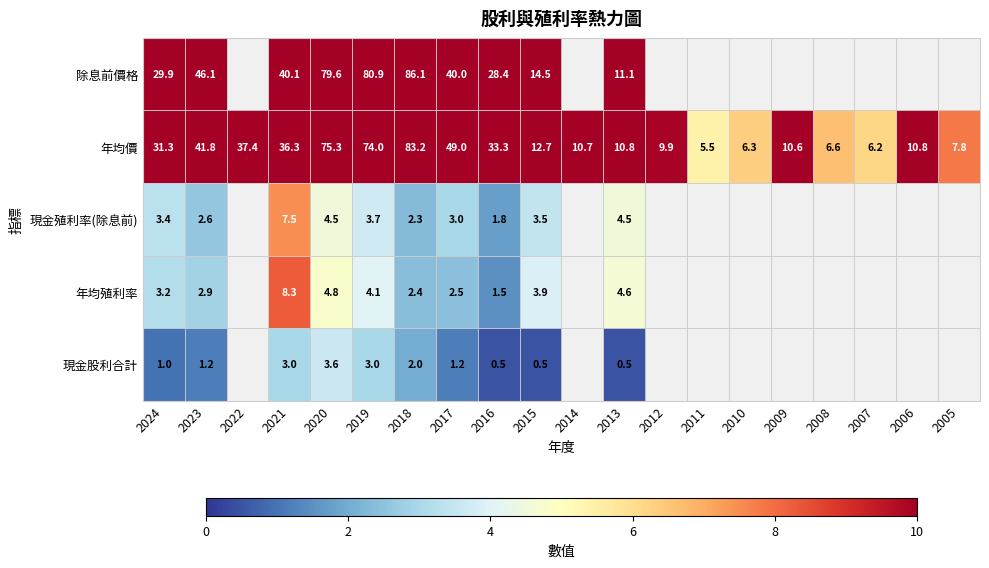

What is the total value across all series at 2019?

165.7